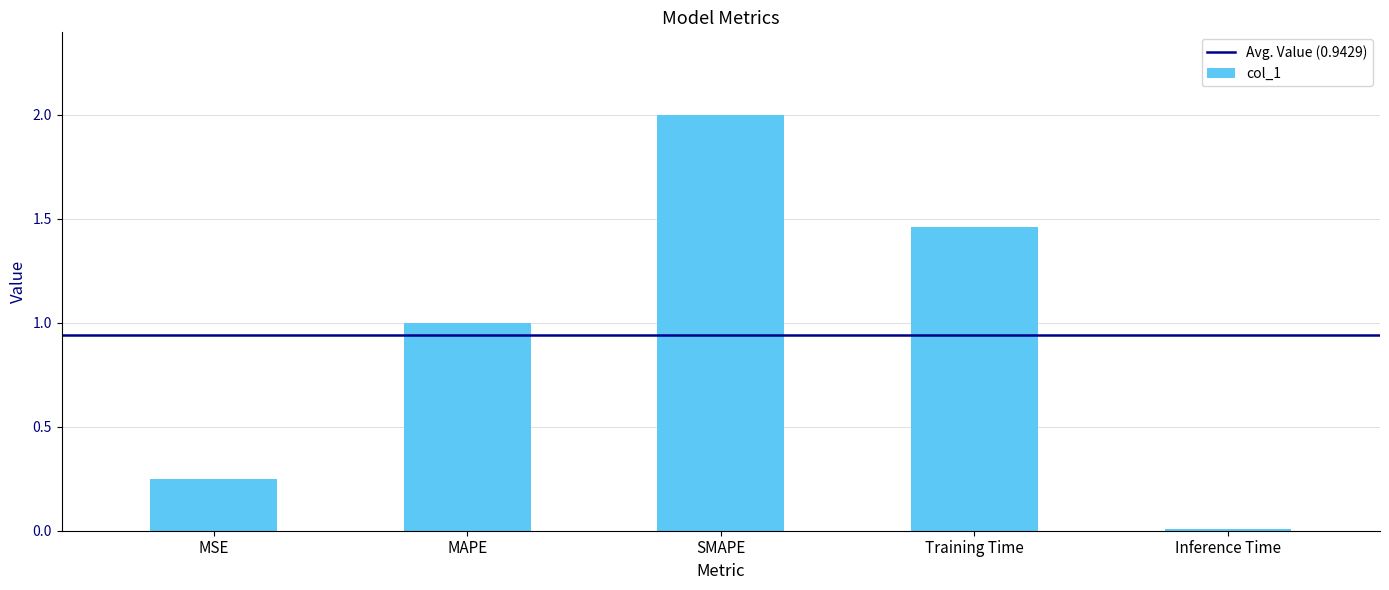

What is the sum of all values?

4.7